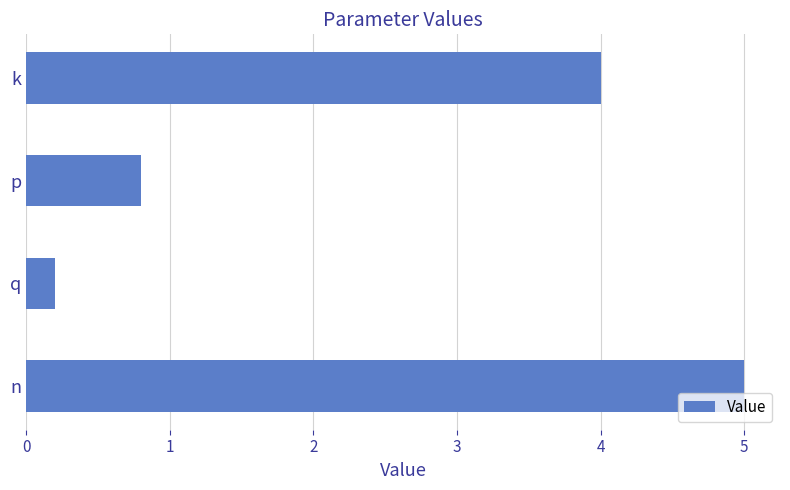

What is the sum of all values?

10.0